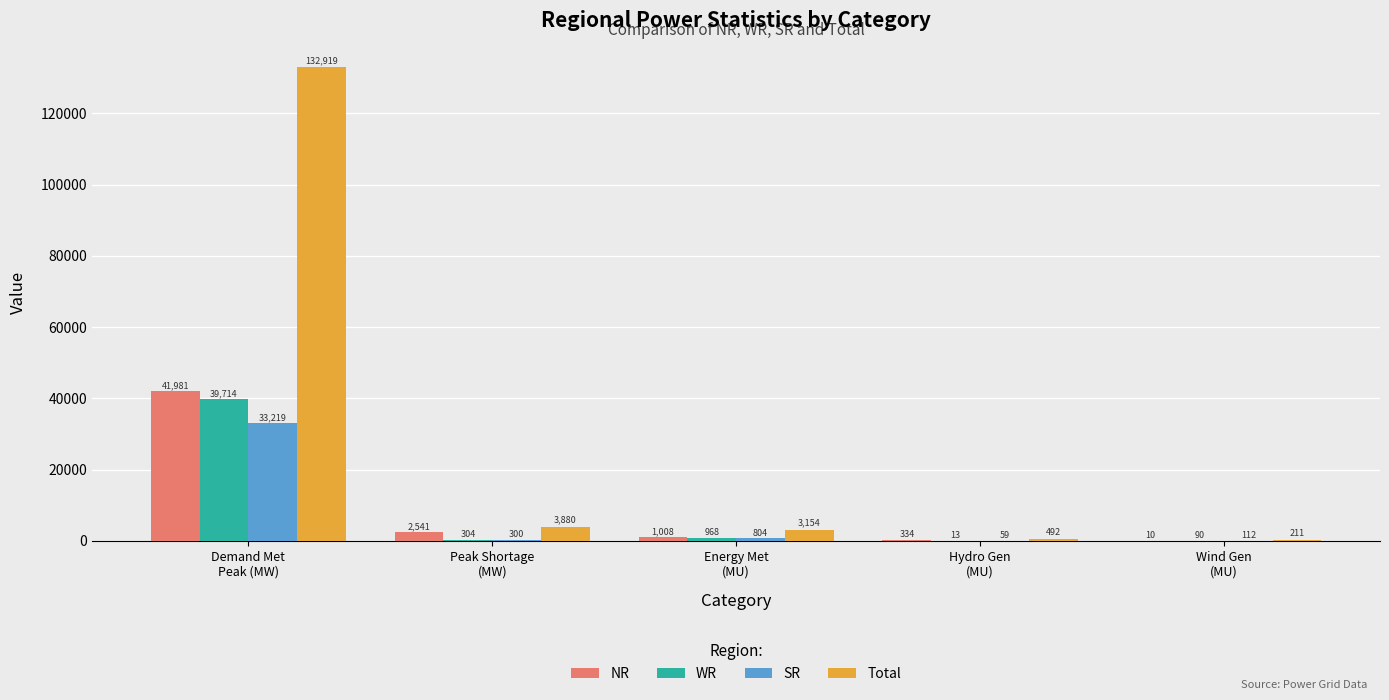

What is the sum of all SR values?

34494